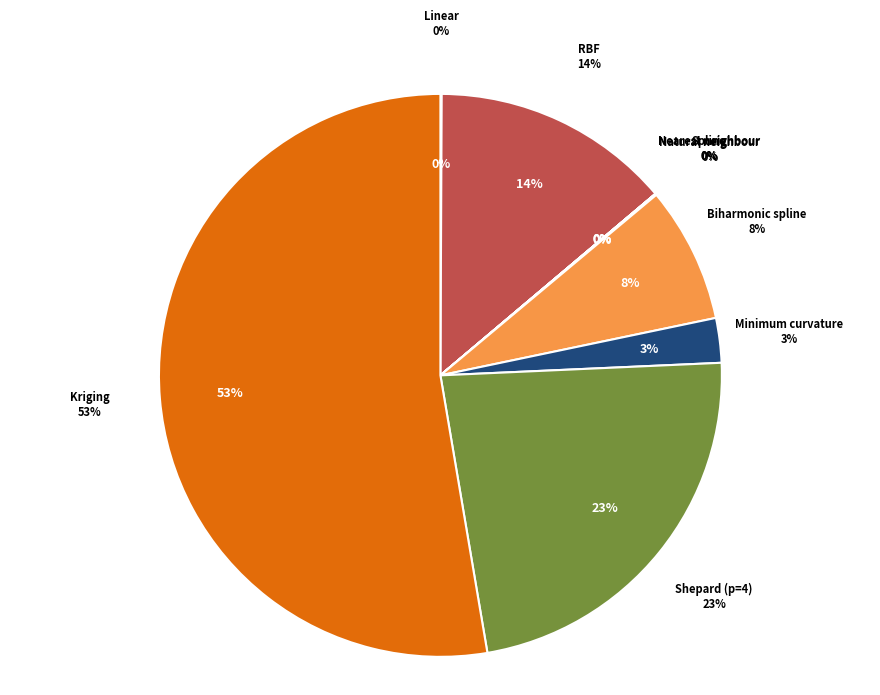

What is the total percentage of Natural neighbour and Shepard (p=4)?

23.1%